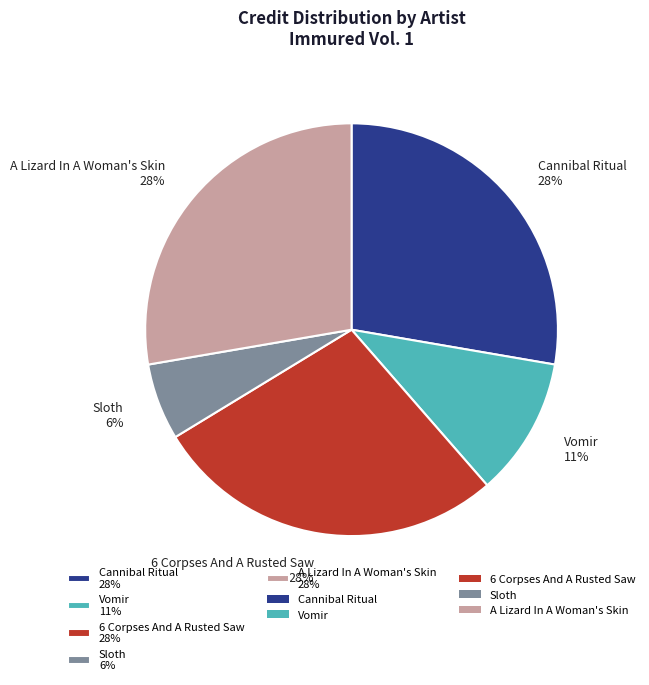

Which has a higher value, Sloth or A Lizard In A Woman's Skin?

A Lizard In A Woman's Skin